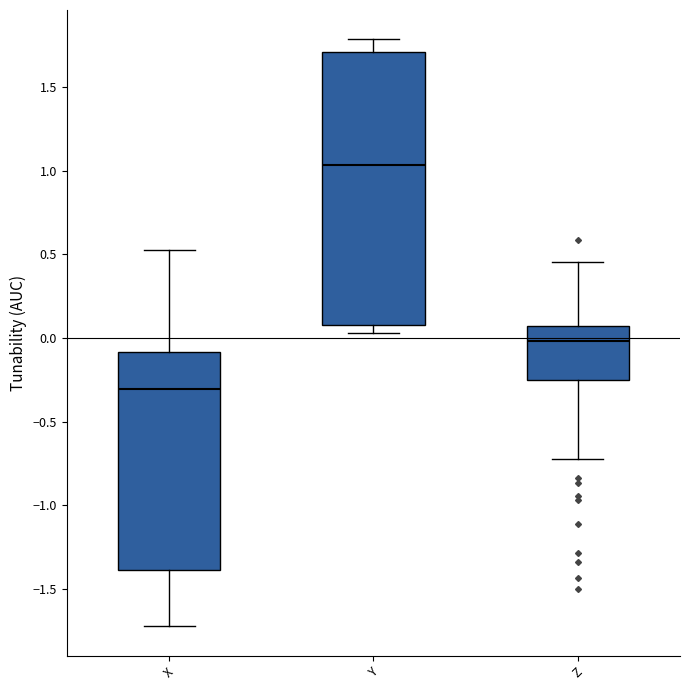

Which box's median line is the lowest?

X